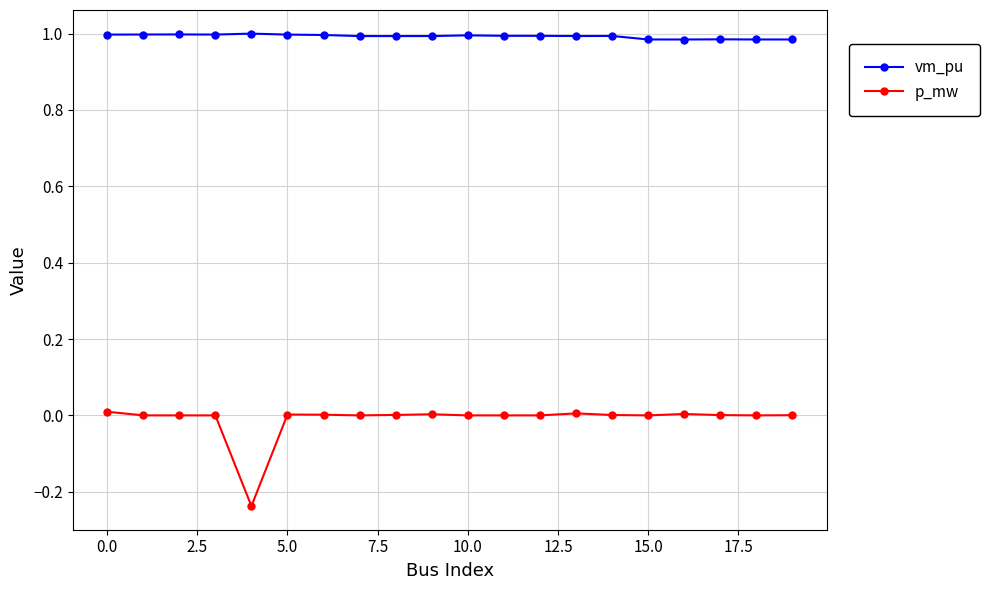

True or false: p_mw and vm_pu intersect in this chart.

False